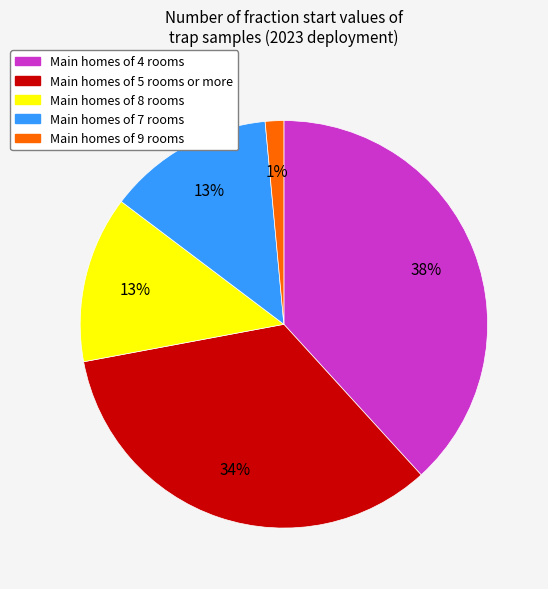

To the nearest percent, what percentage of the pie is Main homes of 9 rooms?

1%